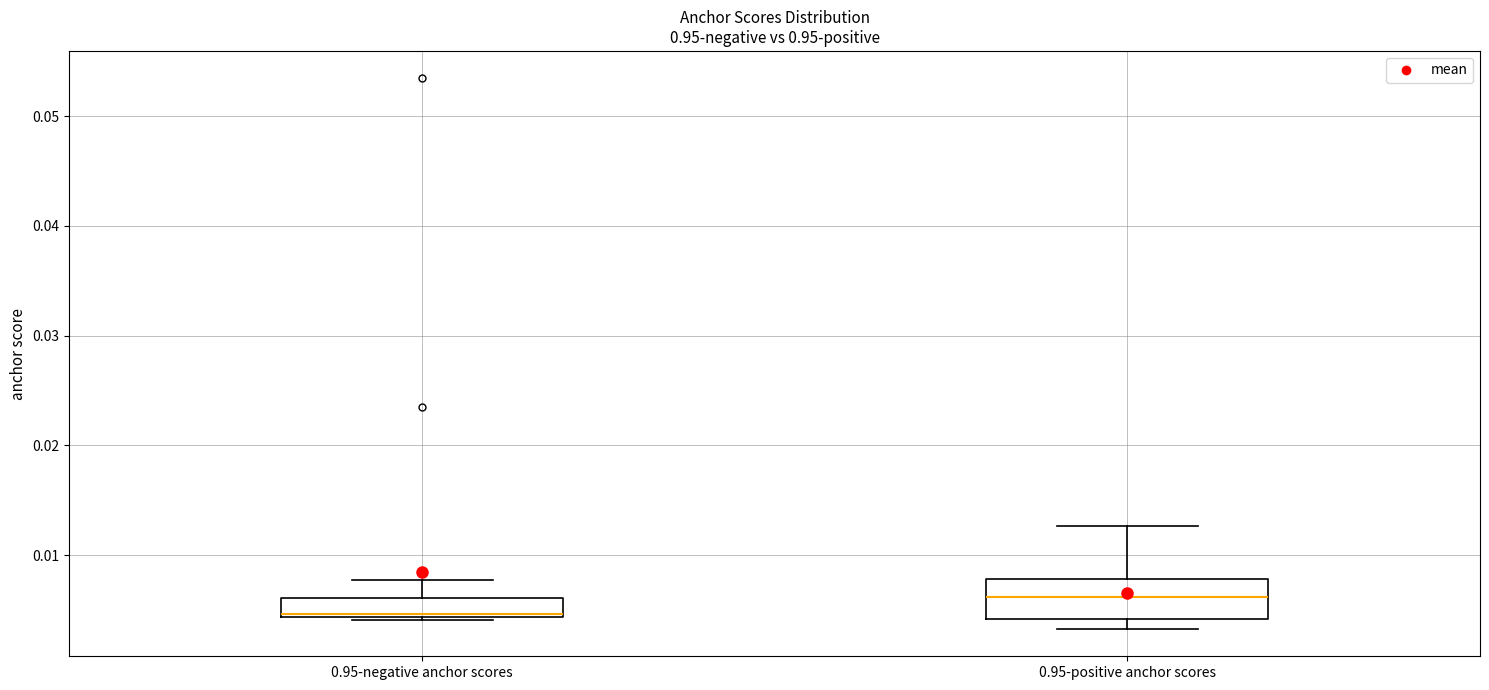

Reading left to right, read every box against the y-axis: the position of its median line, the range the box covers, and the ends of its whiskers. The values are not printed on the chart, so give them approximately, as read against the axis.

0.95-negative anchor scores: median 0.005, box 0.004 to 0.006, whiskers 0.004 to 0.008
0.95-positive anchor scores: median 0.006, box 0.004 to 0.008, whiskers 0.003 to 0.013